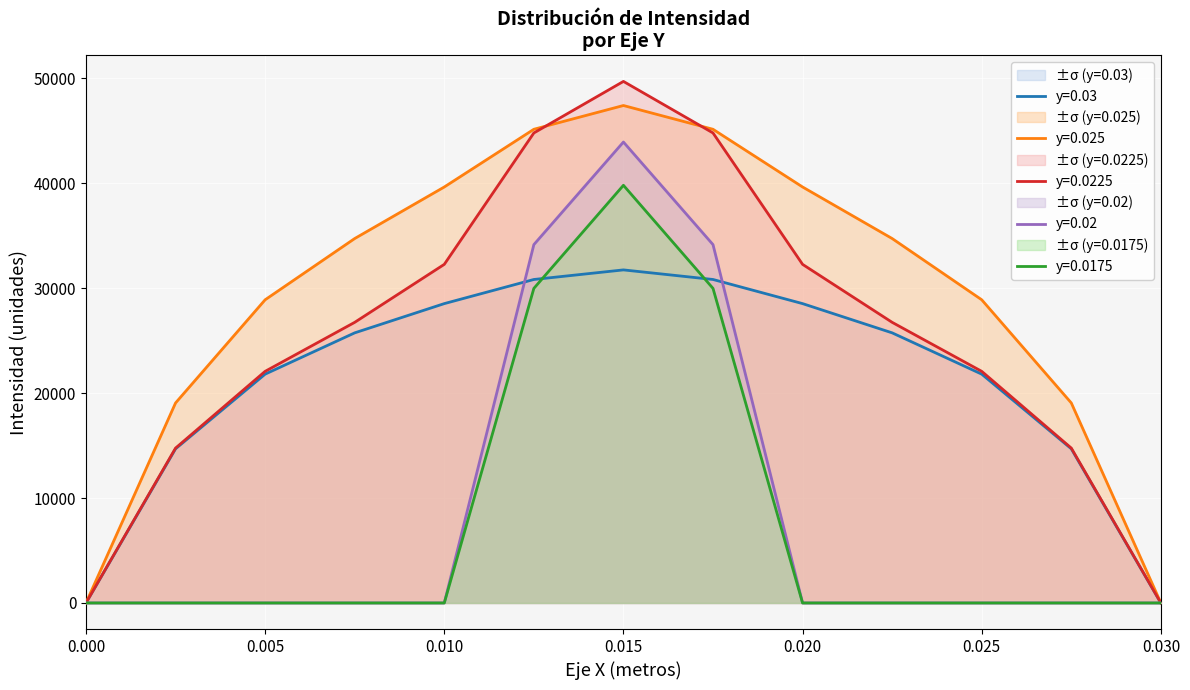

How many lines are shown in the chart?

5